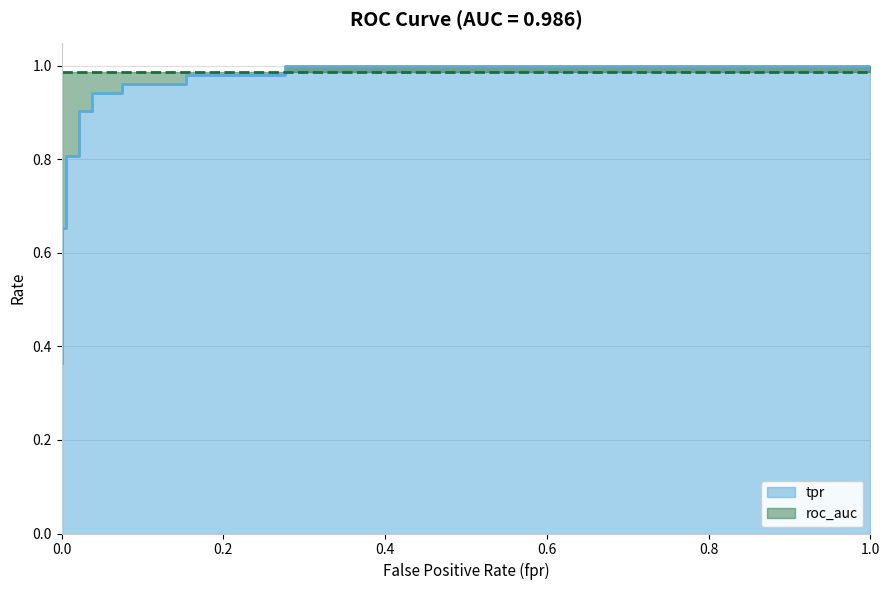

True or false: the data shows 1.5 at 11.

False